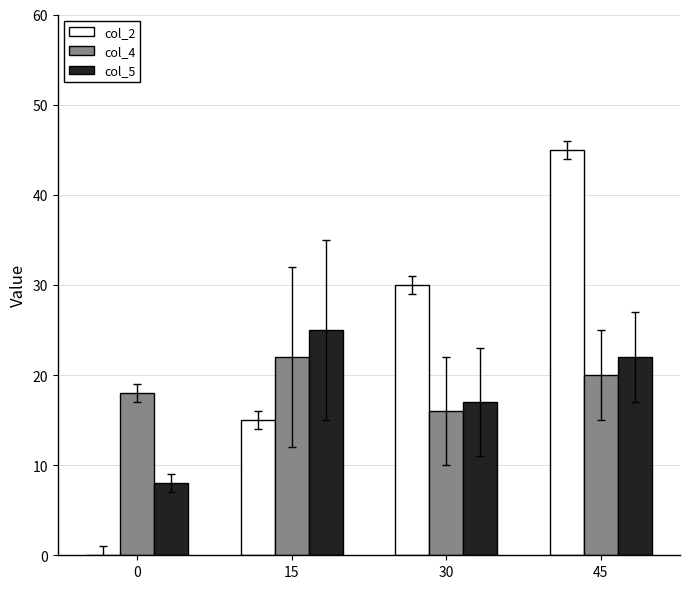

What is the sum of all col_2 values?

90